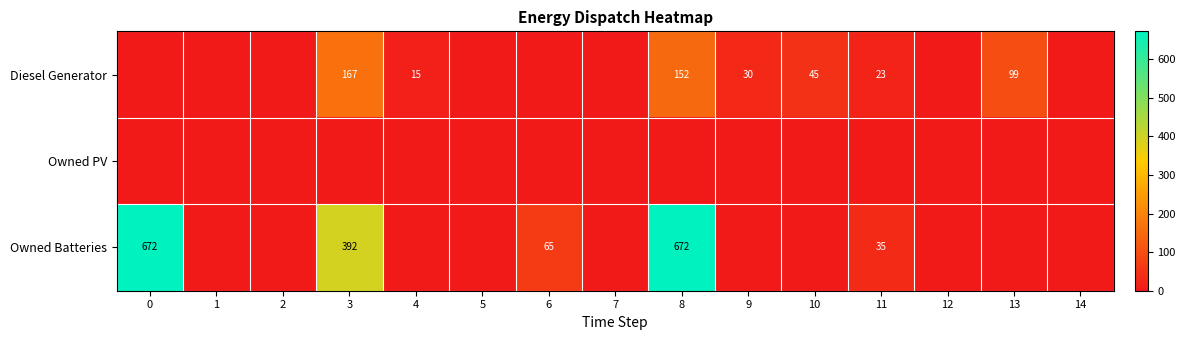

The Diesel Generator series shows 258 at 8. True or false?

False